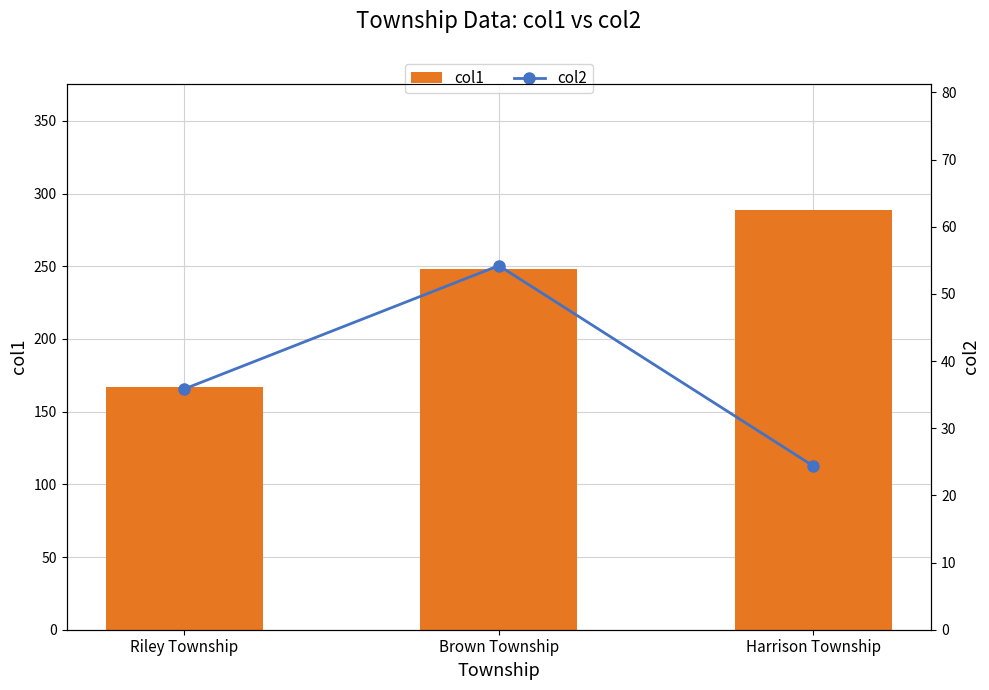

What is the value of the col2 bar at the 3rd from the left?

24.4